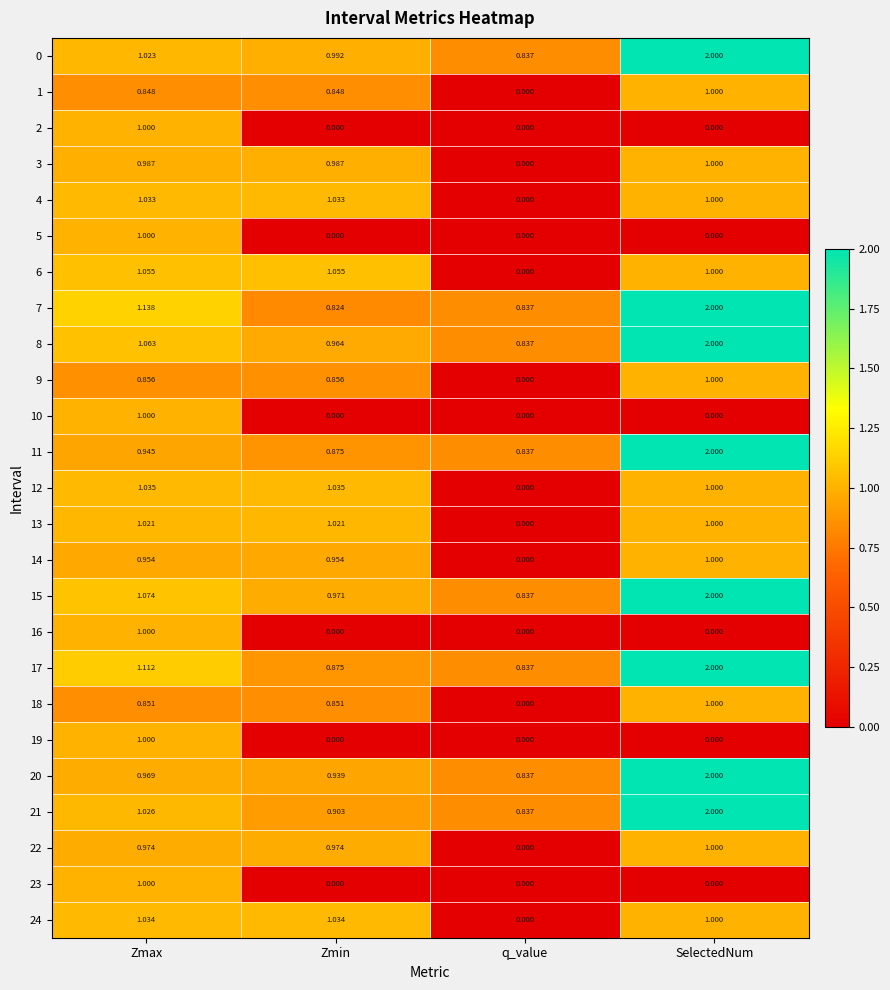

At which category is the sum across all series the highest?

SelectedNum